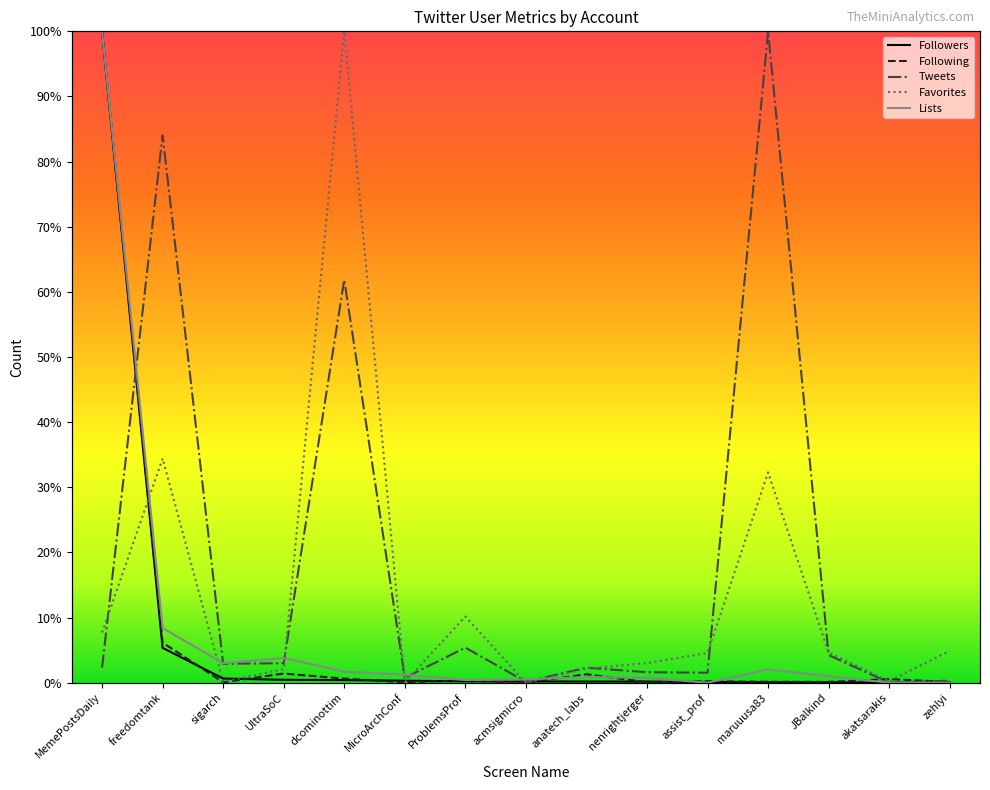

The Followers series shows 0.6 at sigarch. True or false?

True